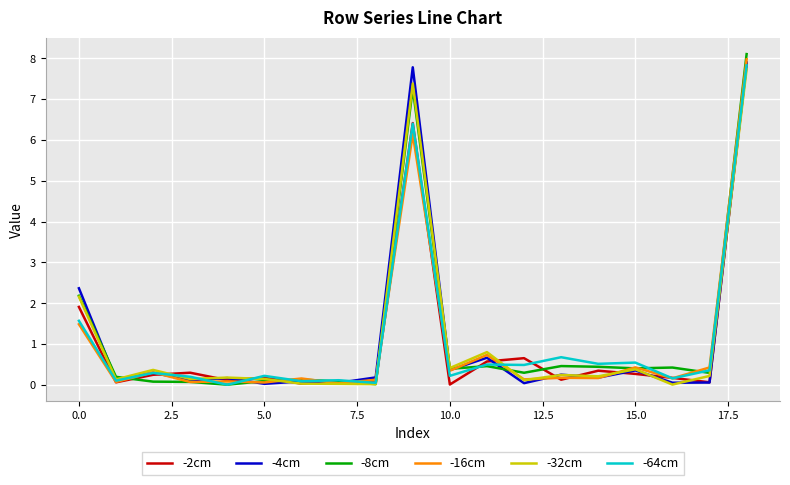

What is the highest value of the -16cm series?

8.0